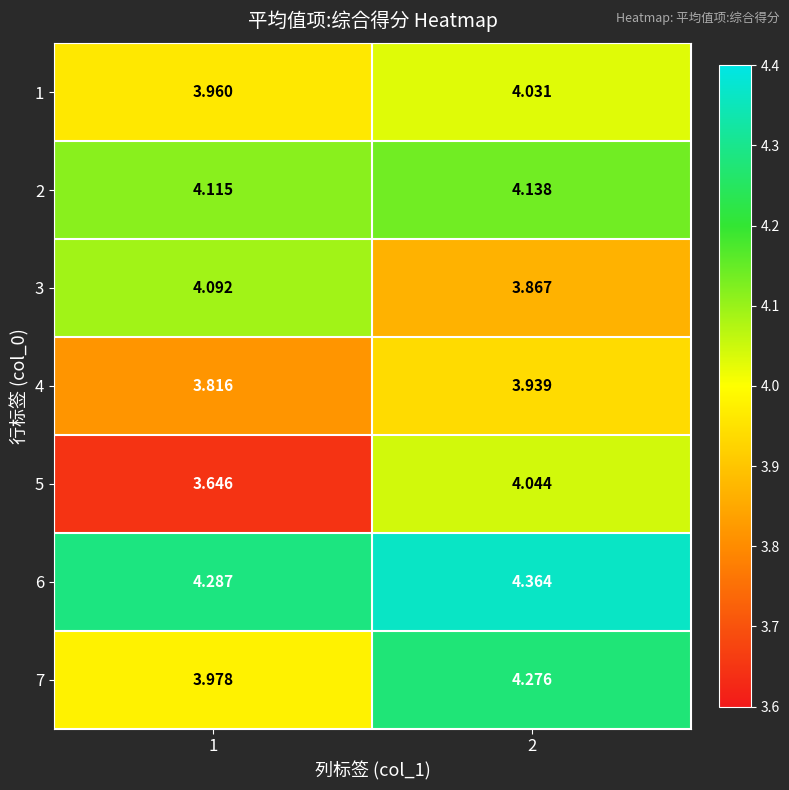

Is the value of 6 at 1 greater than the value of 7 at 1?

Yes